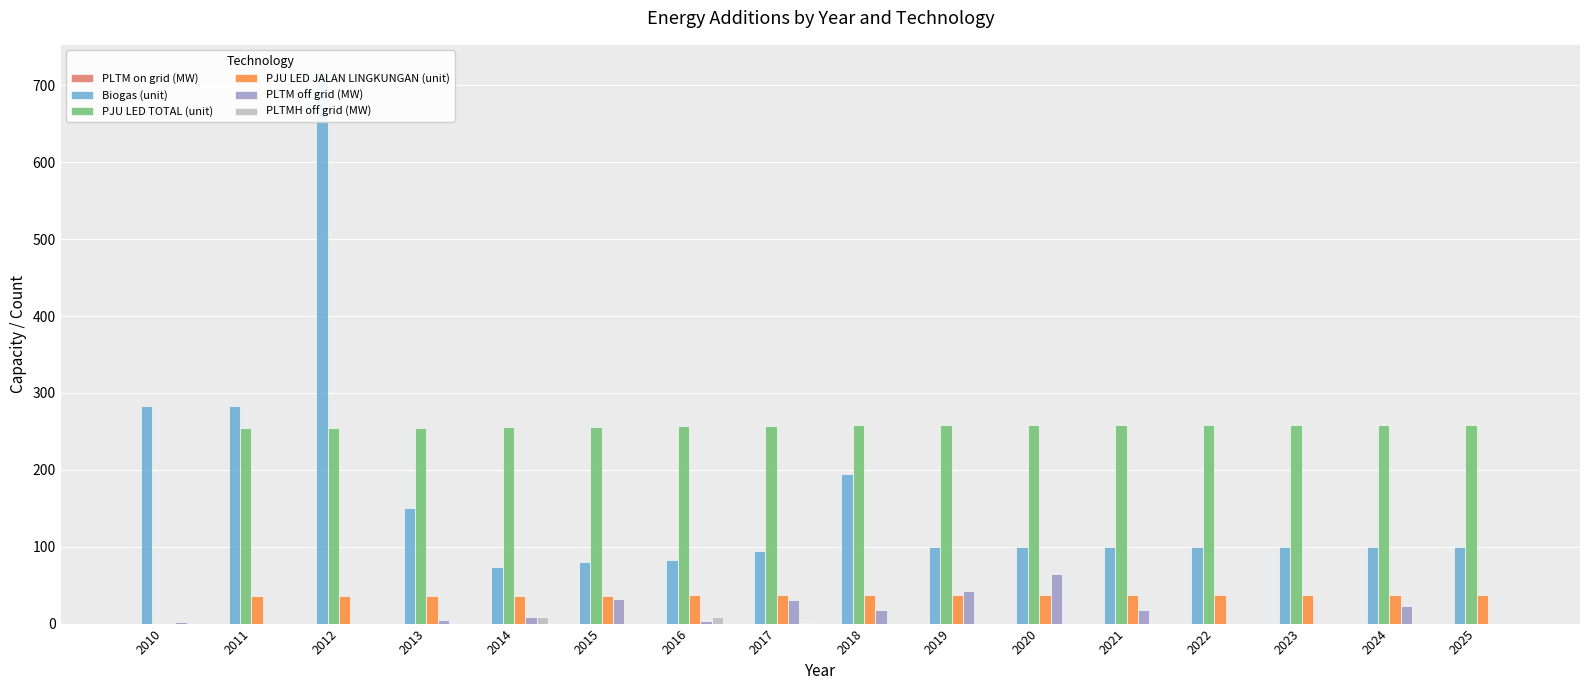

The PJU LED JALAN LINGKUNGAN (unit) series shows 63.1 at 2020. True or false?

False